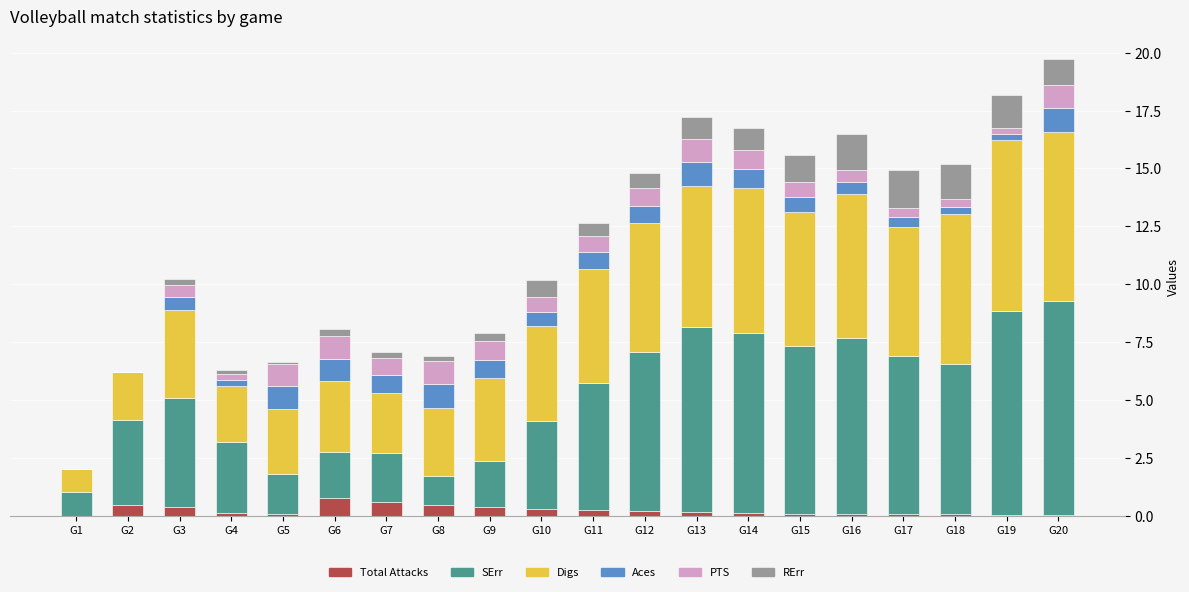

What is the highest value of the Total Attacks series?

0.8